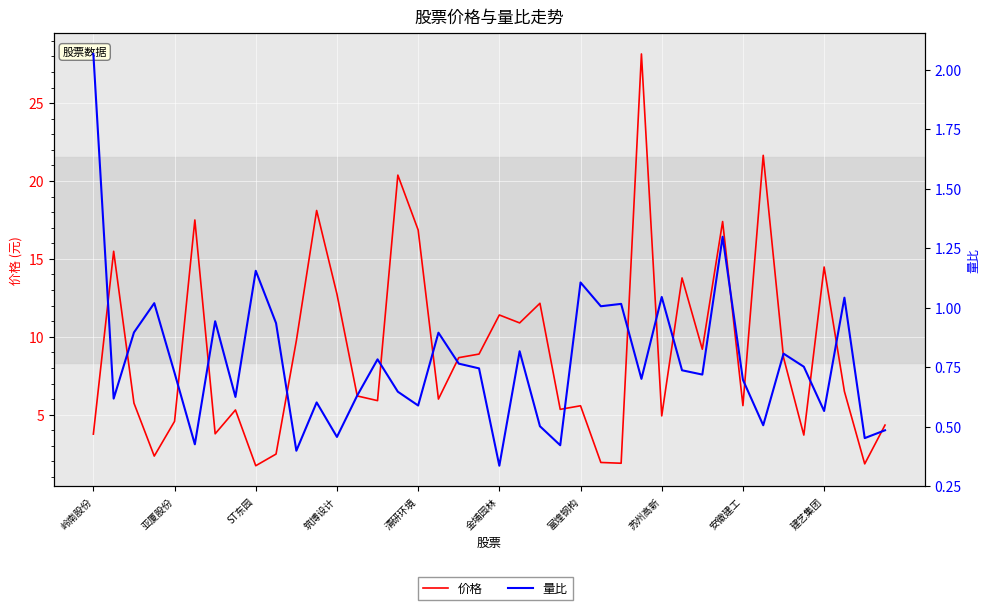

What is the difference between the maximum and second lowest values in the 价格 series?

26.3